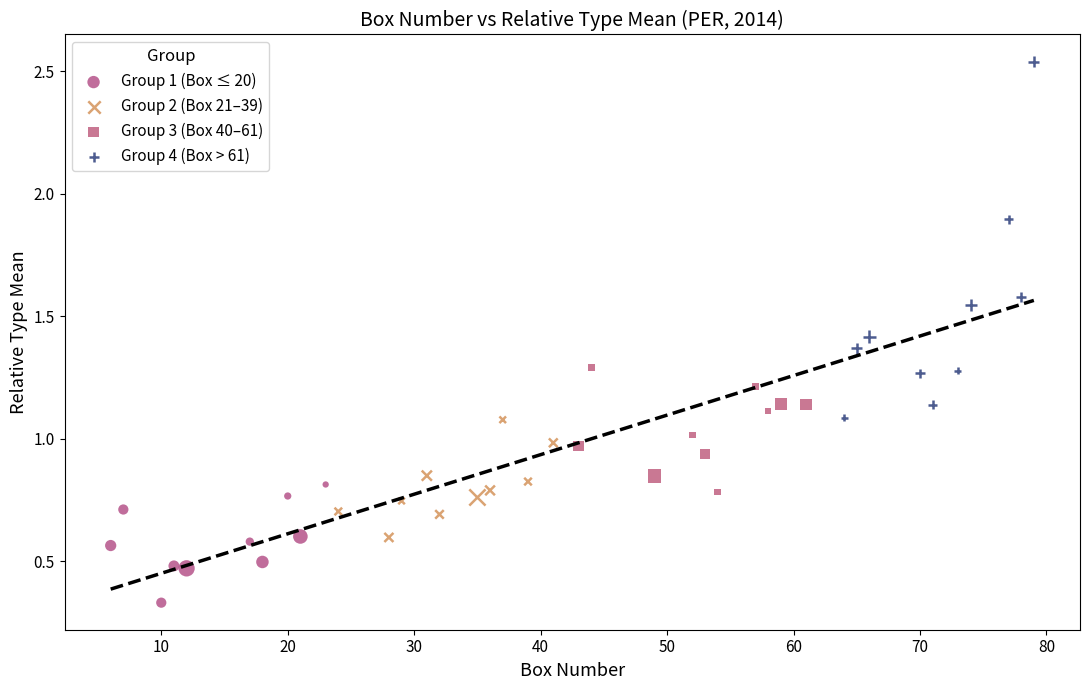

Which series contains the highest Y value?

Group 4 (Box > 61)